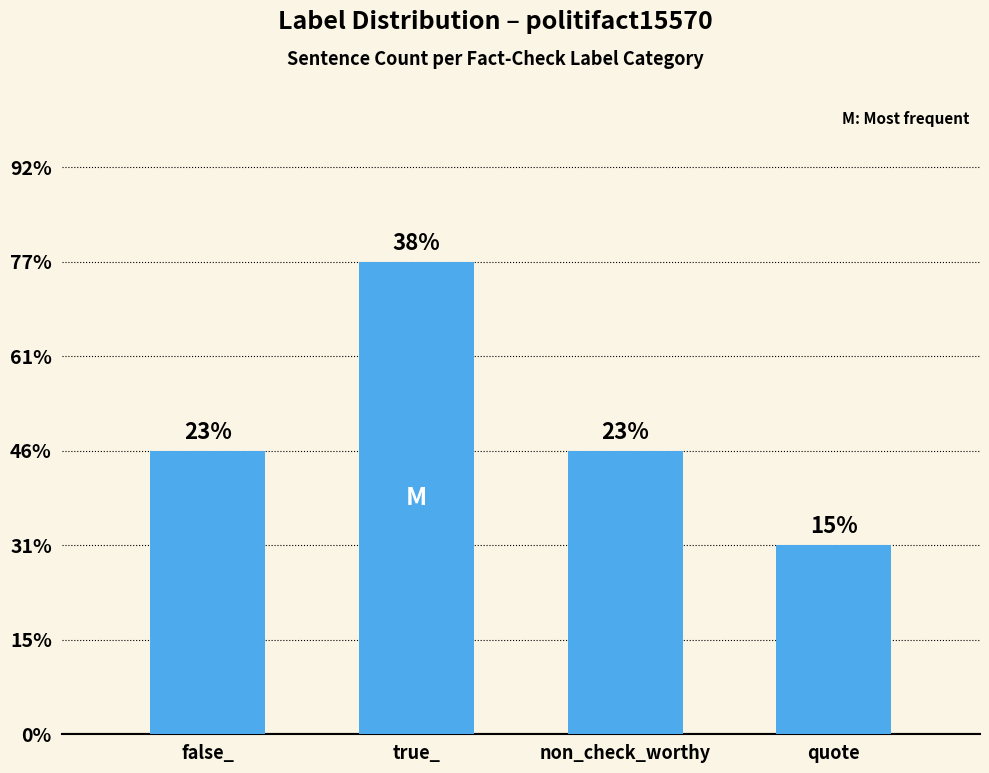

Does the chart contain any negative values?

No